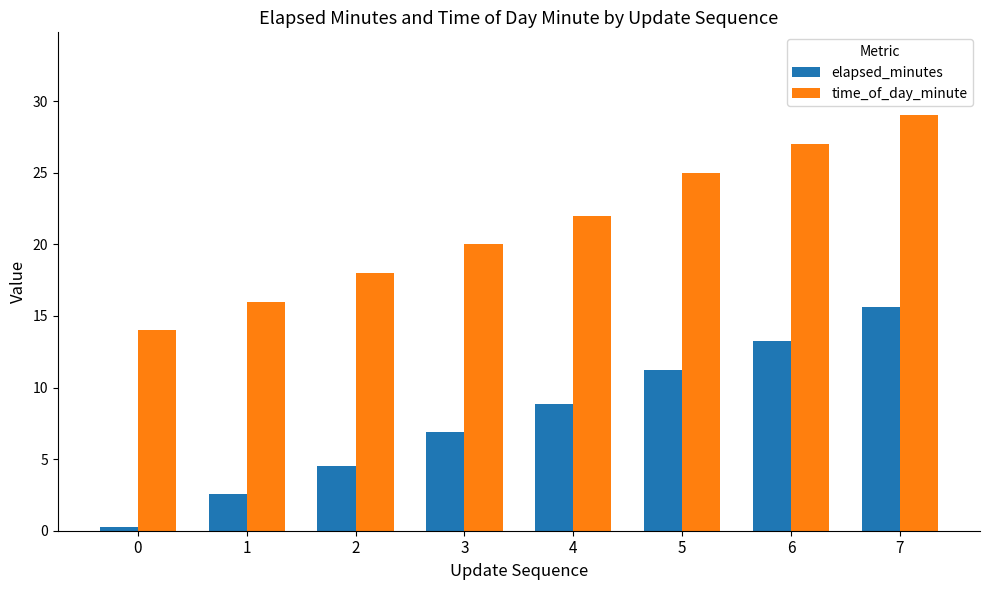

Does the chart contain any negative values?

No